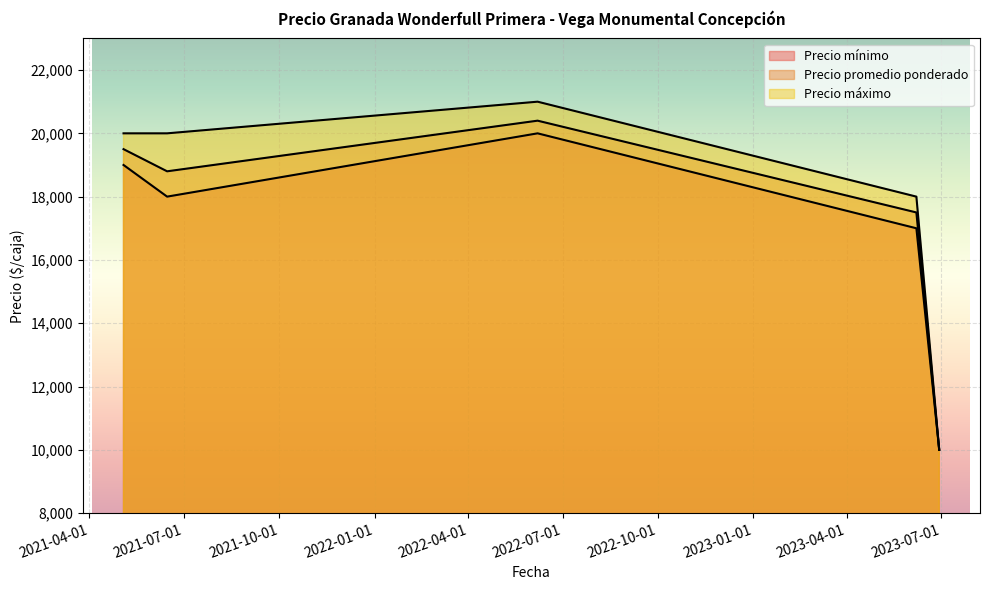

Reading right to left, list all the values displayed in this chart.

Precio mínimo: 10000	17000	20000	18000	19000
Precio promedio ponderado: 10000	17500	20400	18800	19500
Precio máximo: 10000	18000	21000	20000	20000